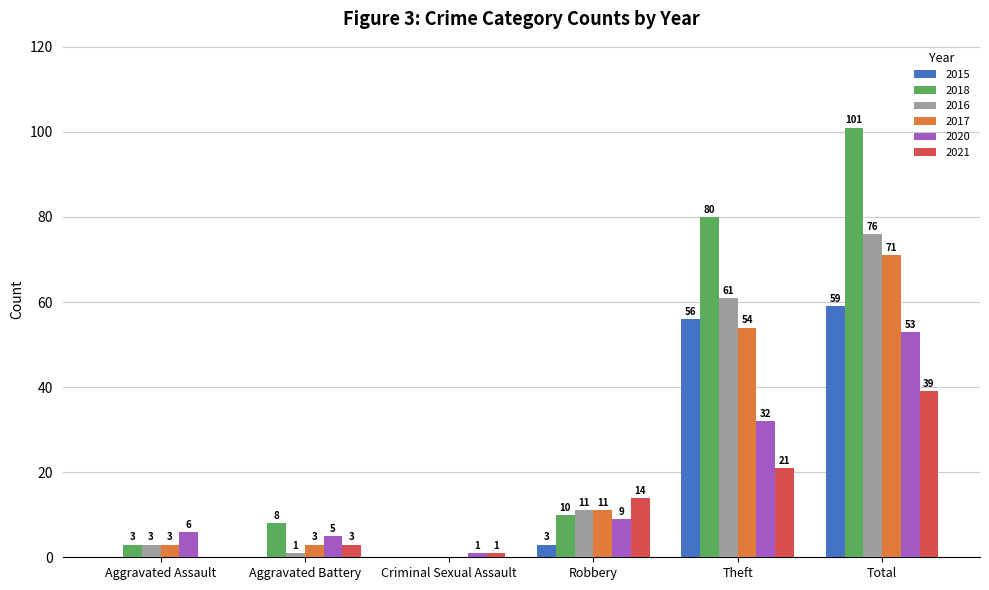

What are all the series names shown in the legend?

2015, 2018, 2016, 2017, 2020, 2021